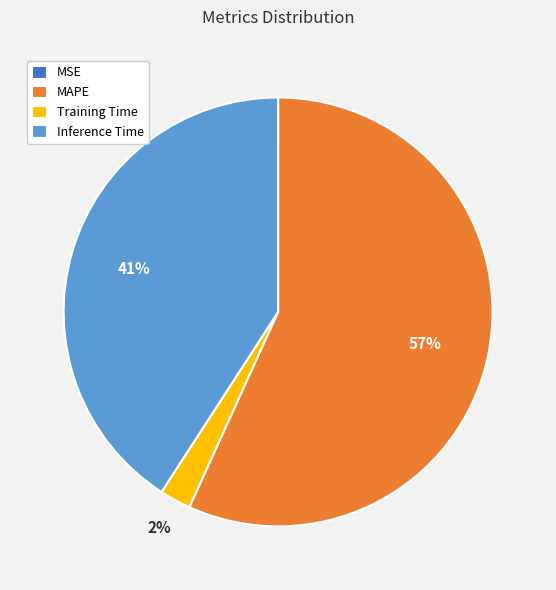

What is the largest slice in the pie chart?

MAPE